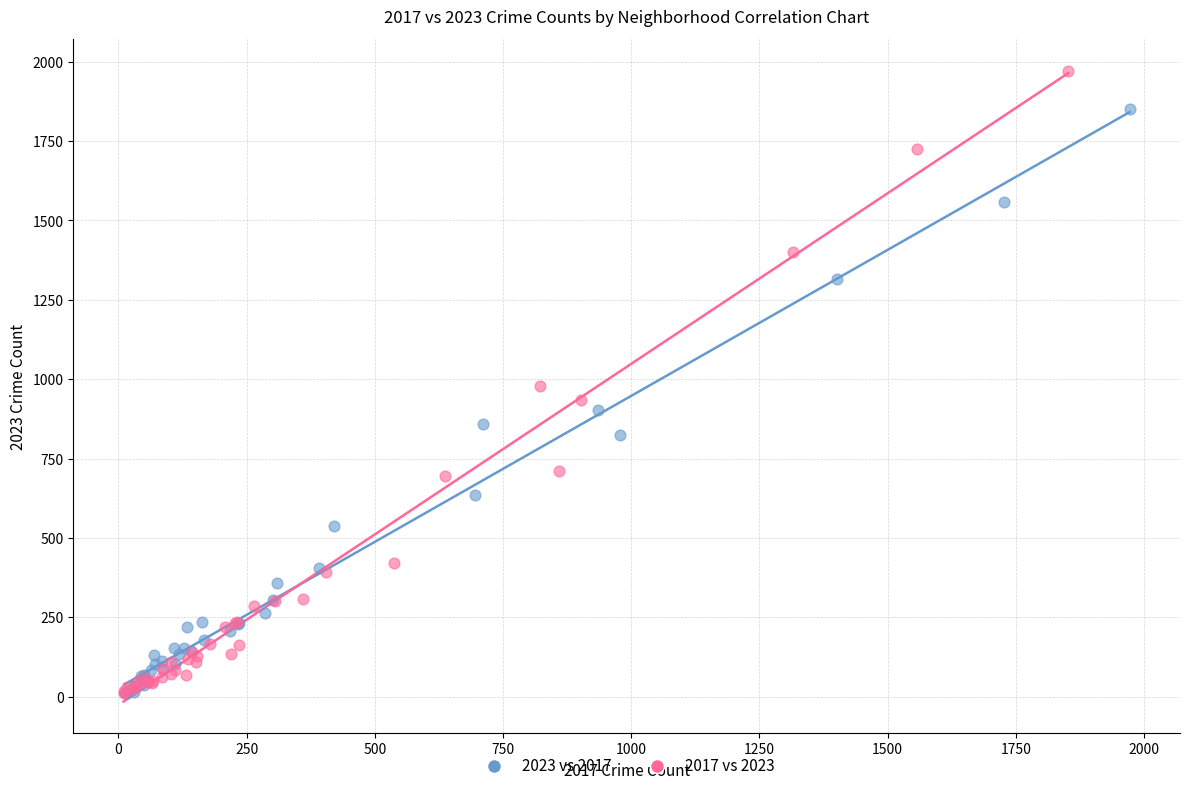

Which series has the largest Y range (max minus min)?

2017 vs 2023